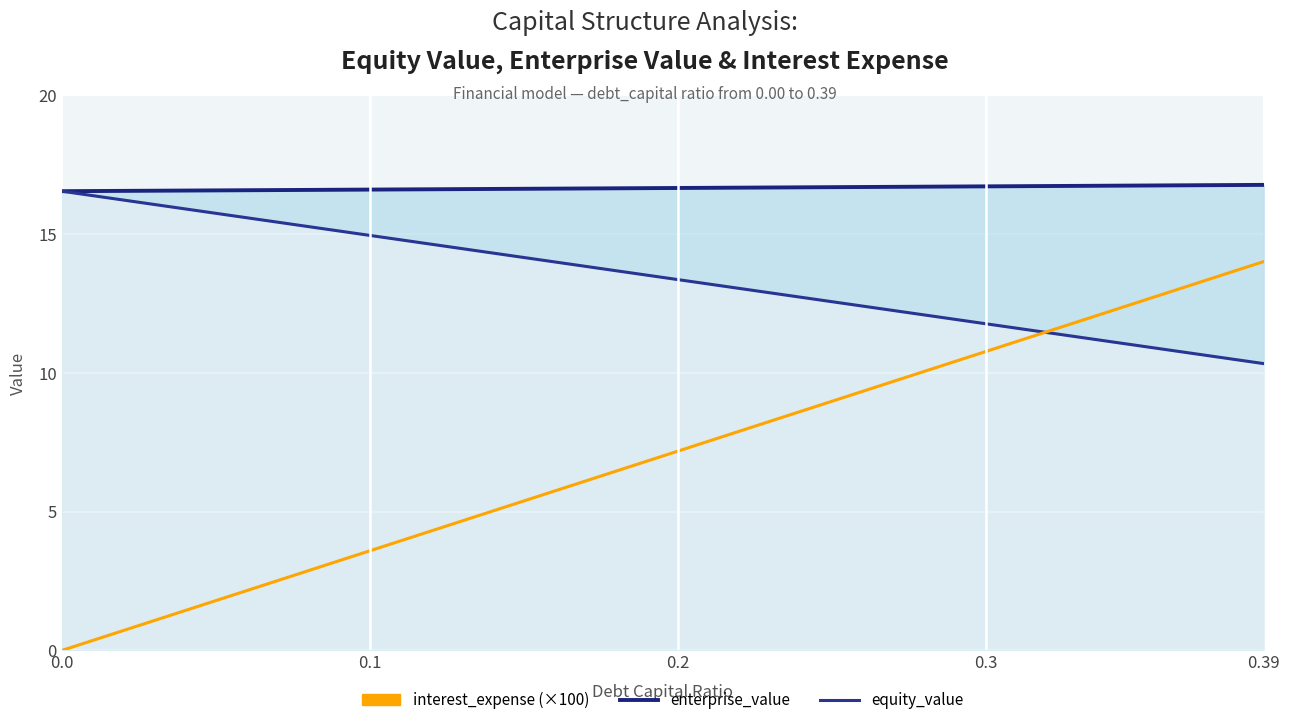

List the series in order of their peak value, highest first.

enterprise_value, equity_value, interest_expense (×100)